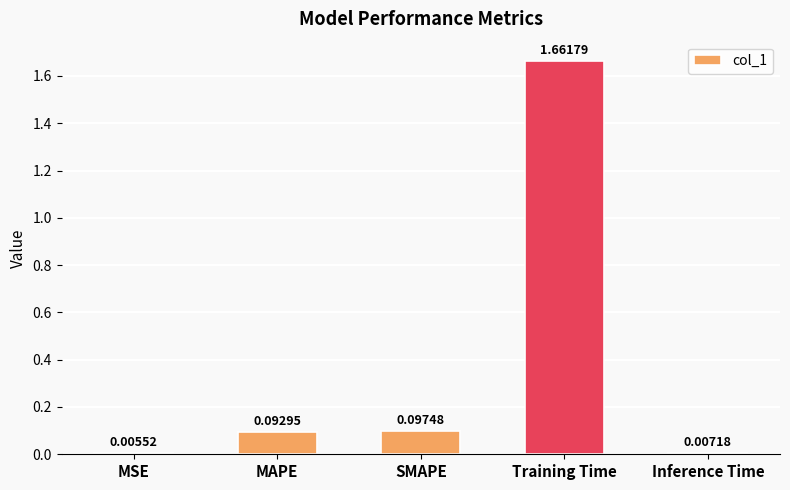

Which has a higher value, SMAPE or MAPE?

SMAPE